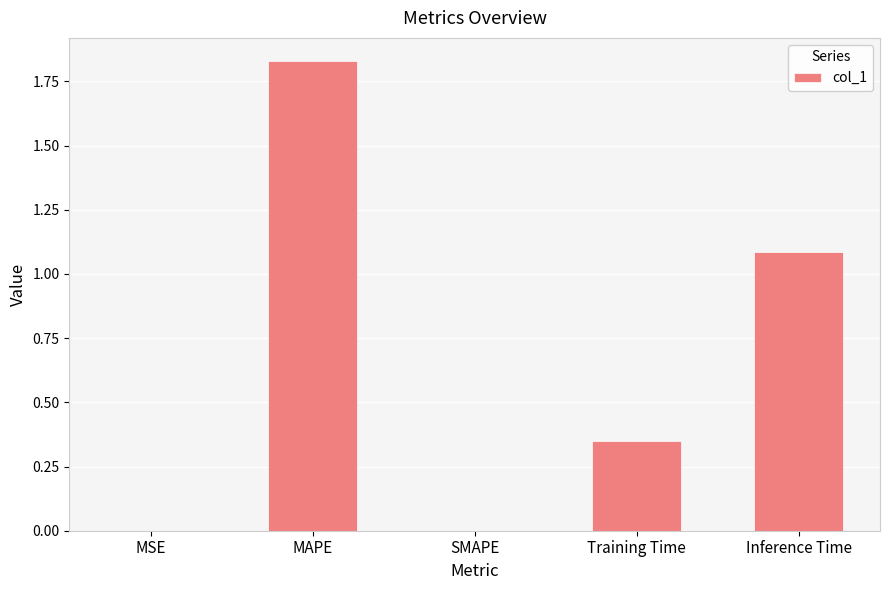

Is it true that the value at Inference Time is 1.1?

True